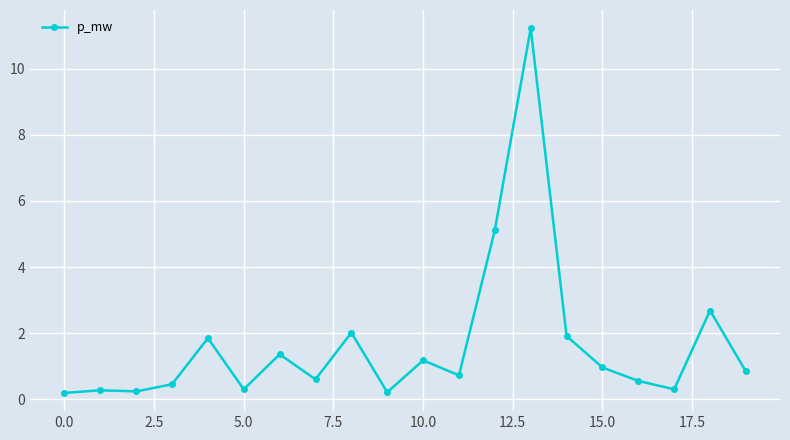

What is the average value?

1.7